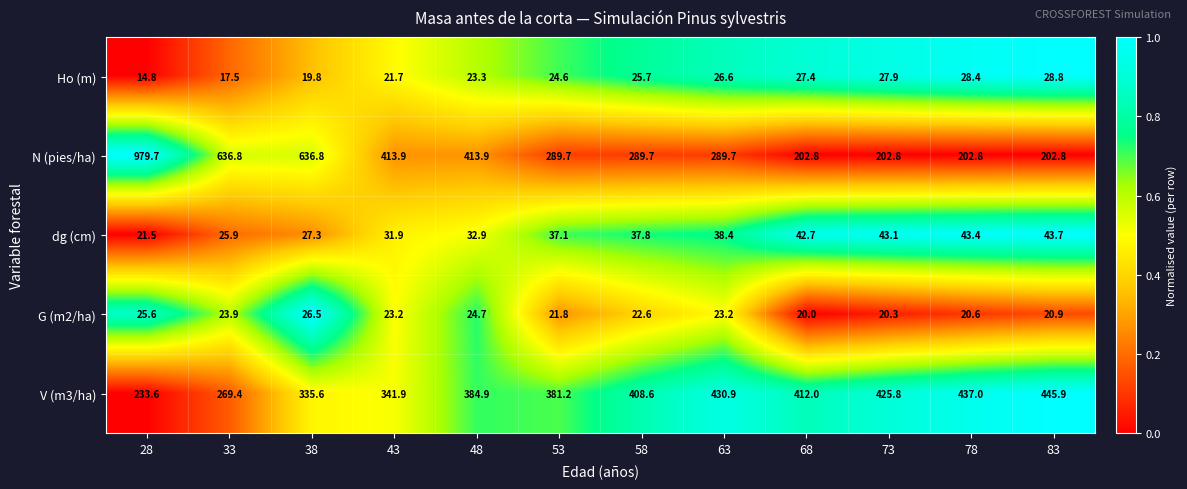

At 48, list the series in order from smallest to largest.

Ho (m), G (m2/ha), dg (cm), V (m3/ha), N (pies/ha)